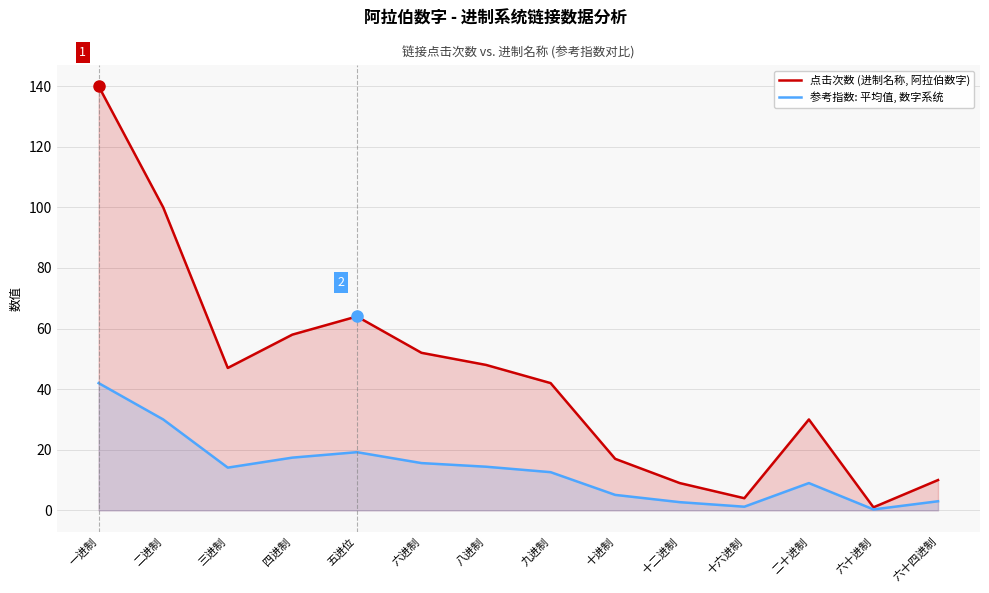

True or false: 点击次数 (进制名称, 阿拉伯数字) and 参考指数: 平均值, 数字系统 cross at least once.

False